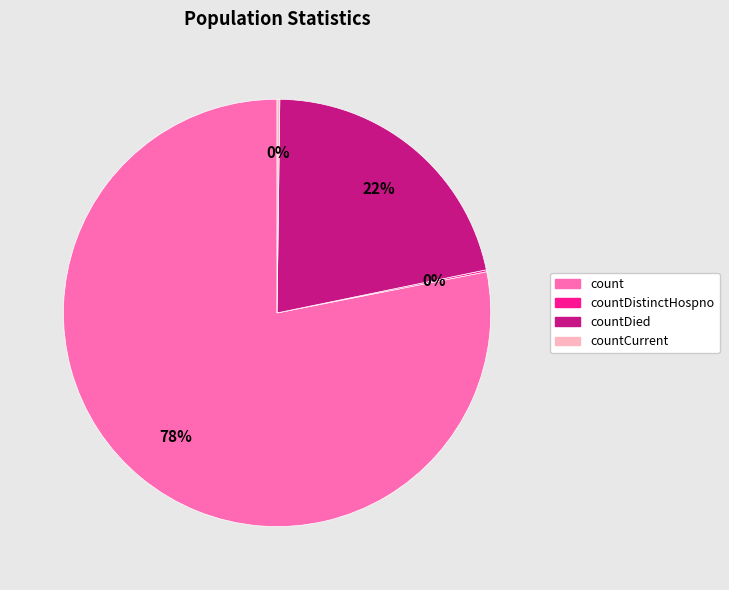

Which category has the biggest portion of the pie?

count